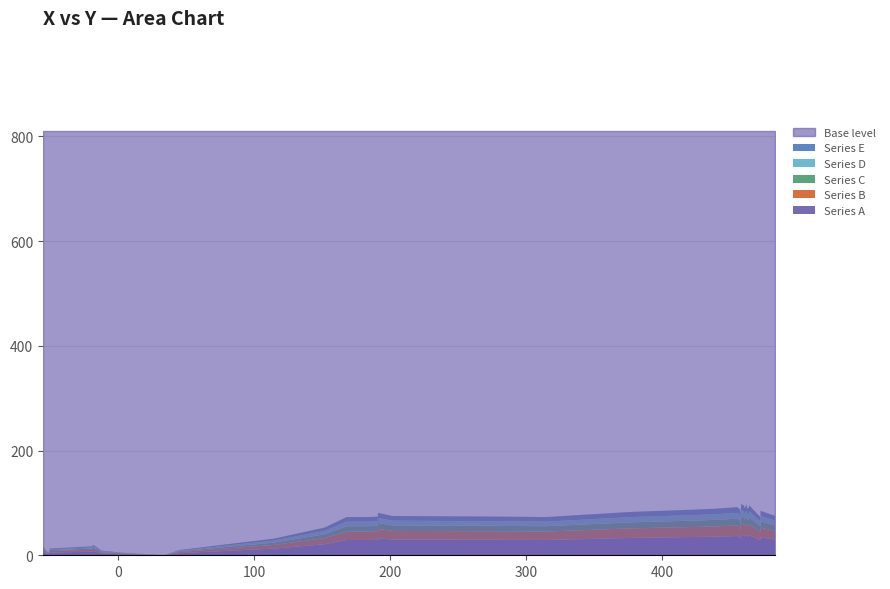

Reading left to right, list all the values displayed in this chart.

0=884	1=884	2=885	3=892	4=811	5=828	6=824	7=831	8=816	9=827	10=820	11=816	12=821	13=843	14=864	15=886	16=885	17=884	18=894	19=898	20=900	21=903	22=910	23=908	24=906	25=906	26=906	27=907	28=908	29=907	30=898	31=887	32=884	33=886	34=896	35=900	36=901	37=901	38=903	39=901